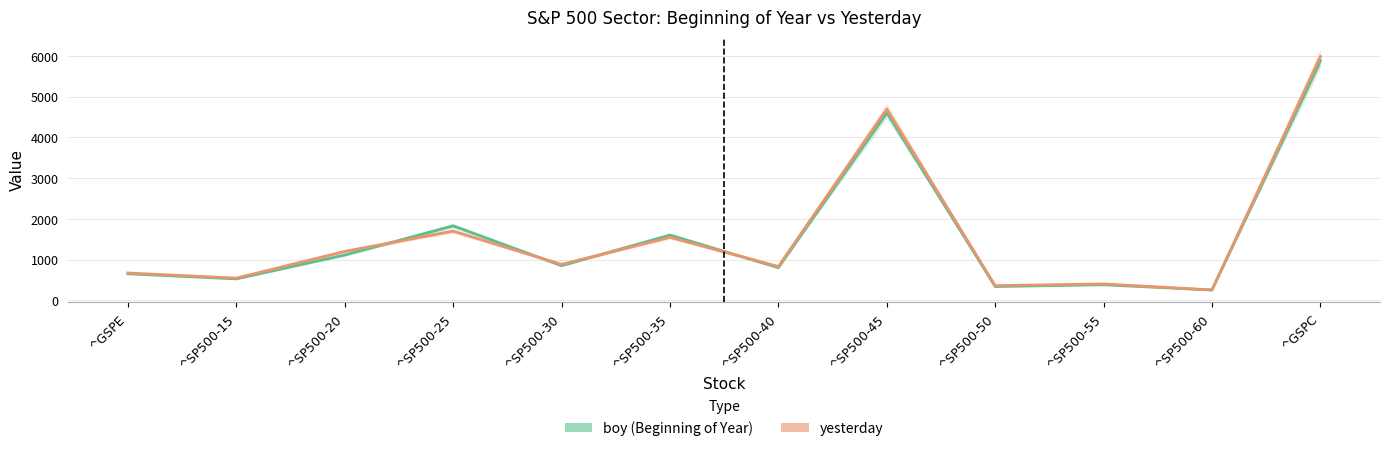

Rank the series by their average value, from lowest to highest.

boy, yesterday